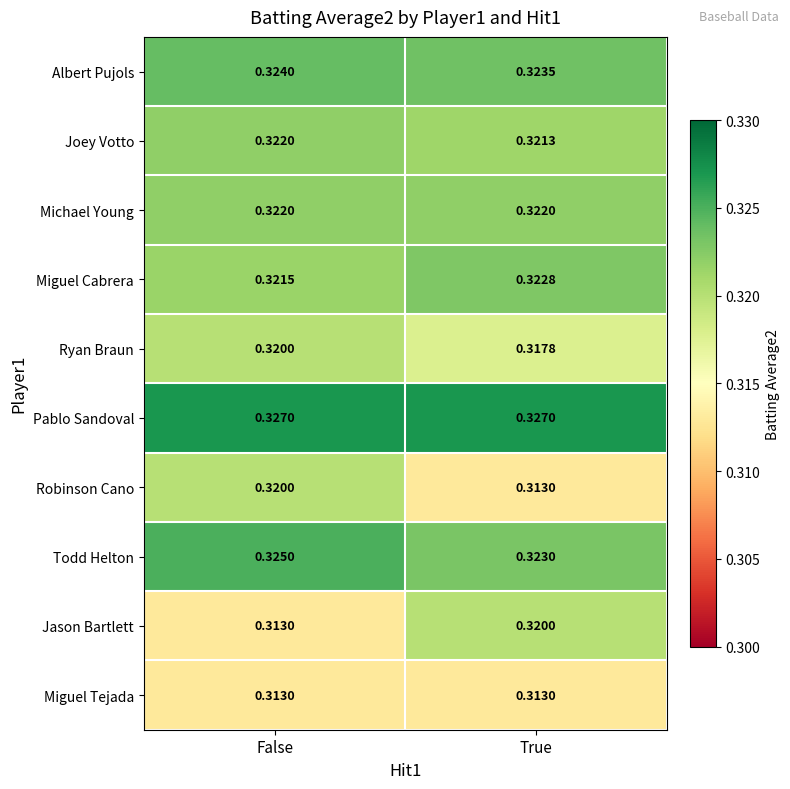

Rank the categories by Ryan Braun value from lowest to highest.

True, False